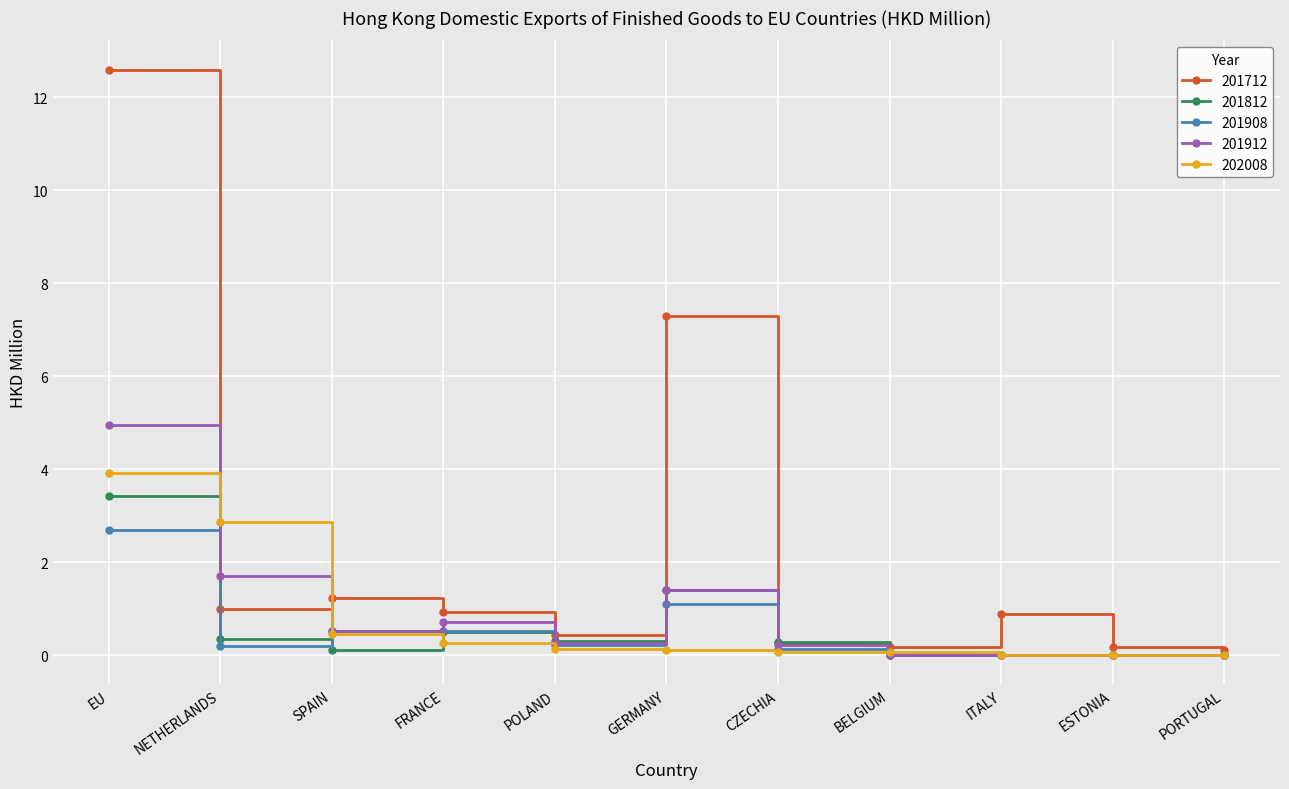

Which category has the highest value in the 201812 series?

EU